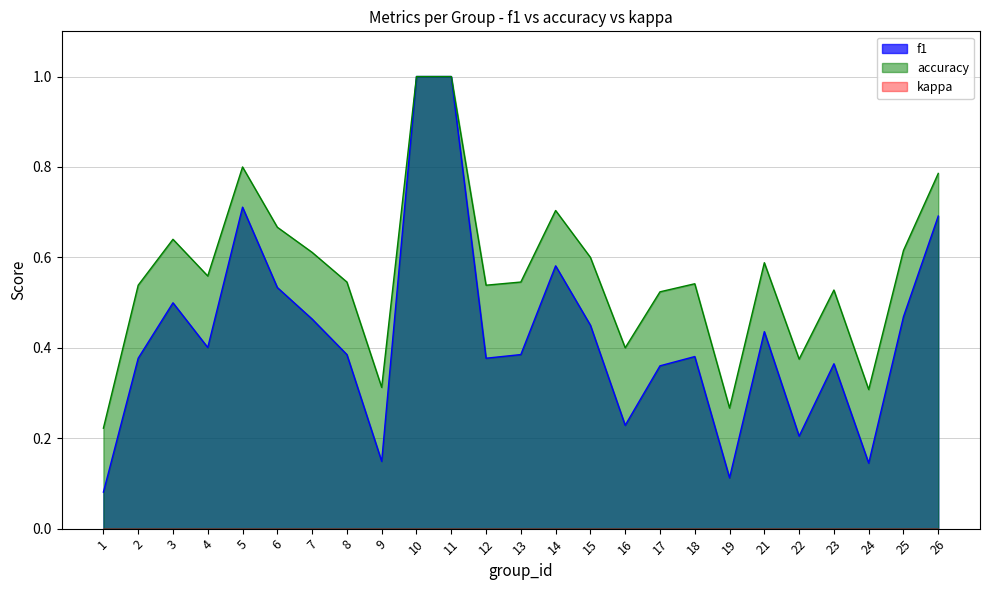

Which series has the largest range (max minus min)?

f1